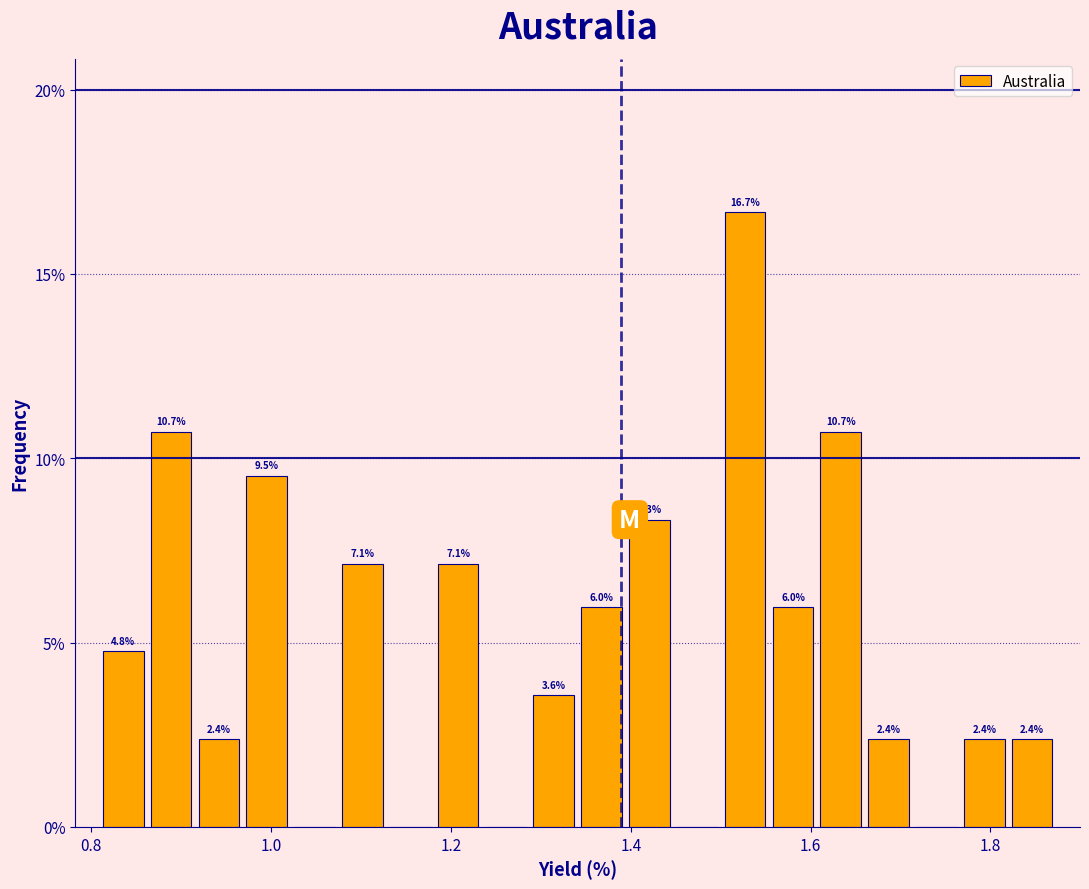

Around what value on the x-axis is the tallest bar? Give the approximate position of its centre, as read against the axis.

1.52